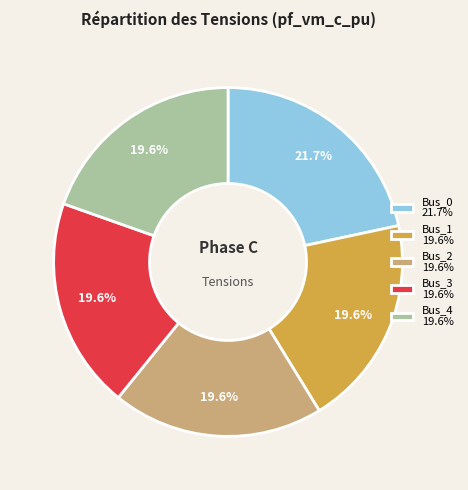

Combined, do Bus_0 21.7% and Bus_2 19.6% account for over 50%?

No